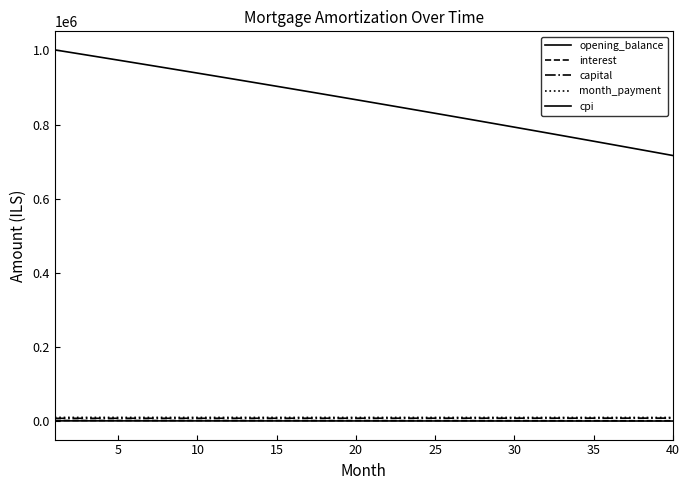

What is the difference between the maximum and minimum values in the cpi series?

427.9